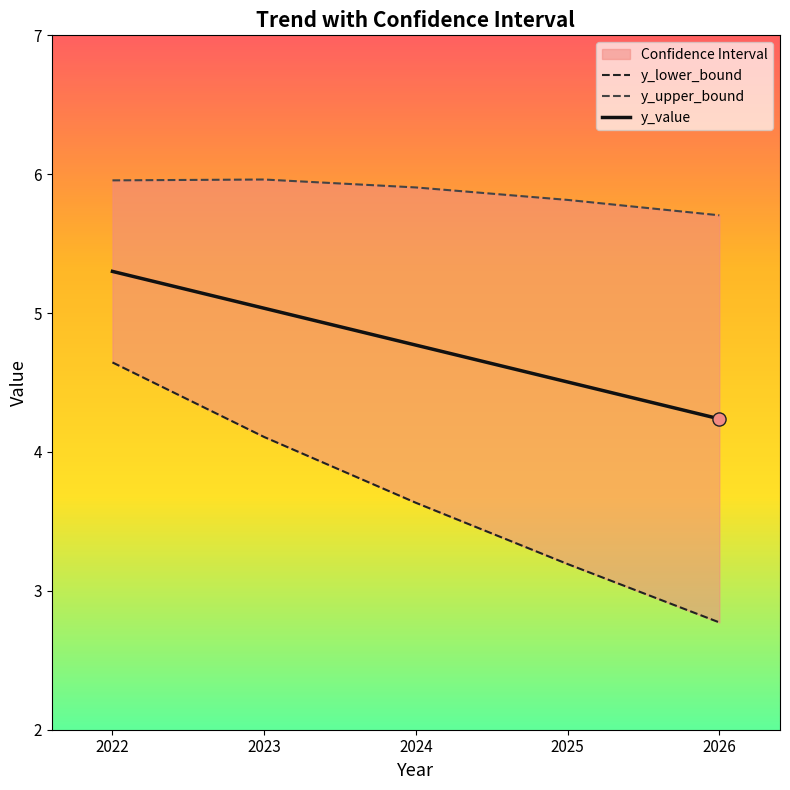

Is the value of y_value at 2022 greater than the value of y_upper_bound at 2026?

No